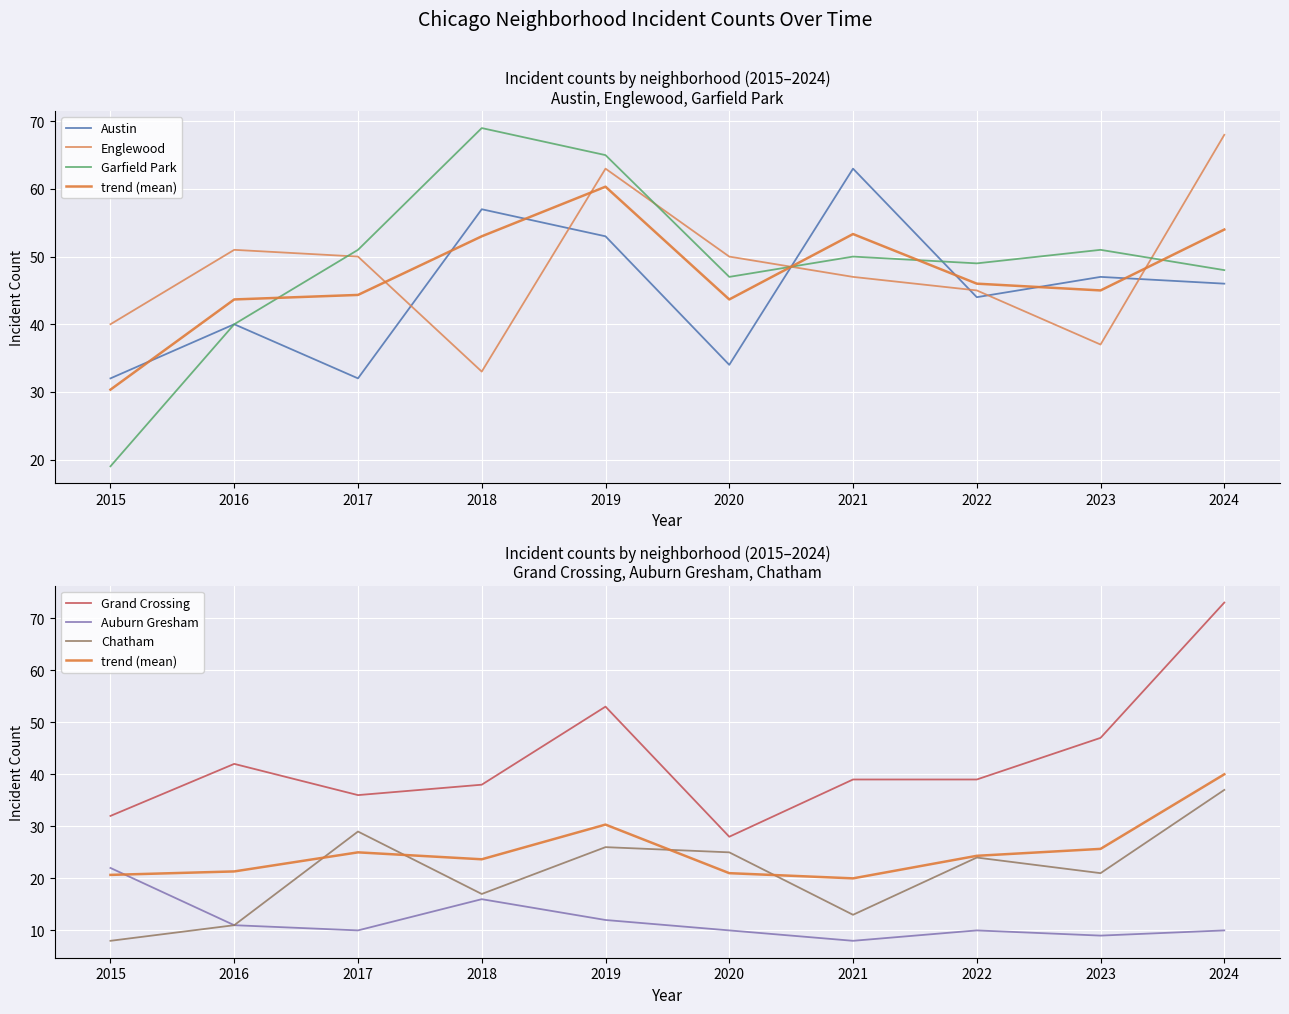

How many interior local valleys does the Austin series have?

3